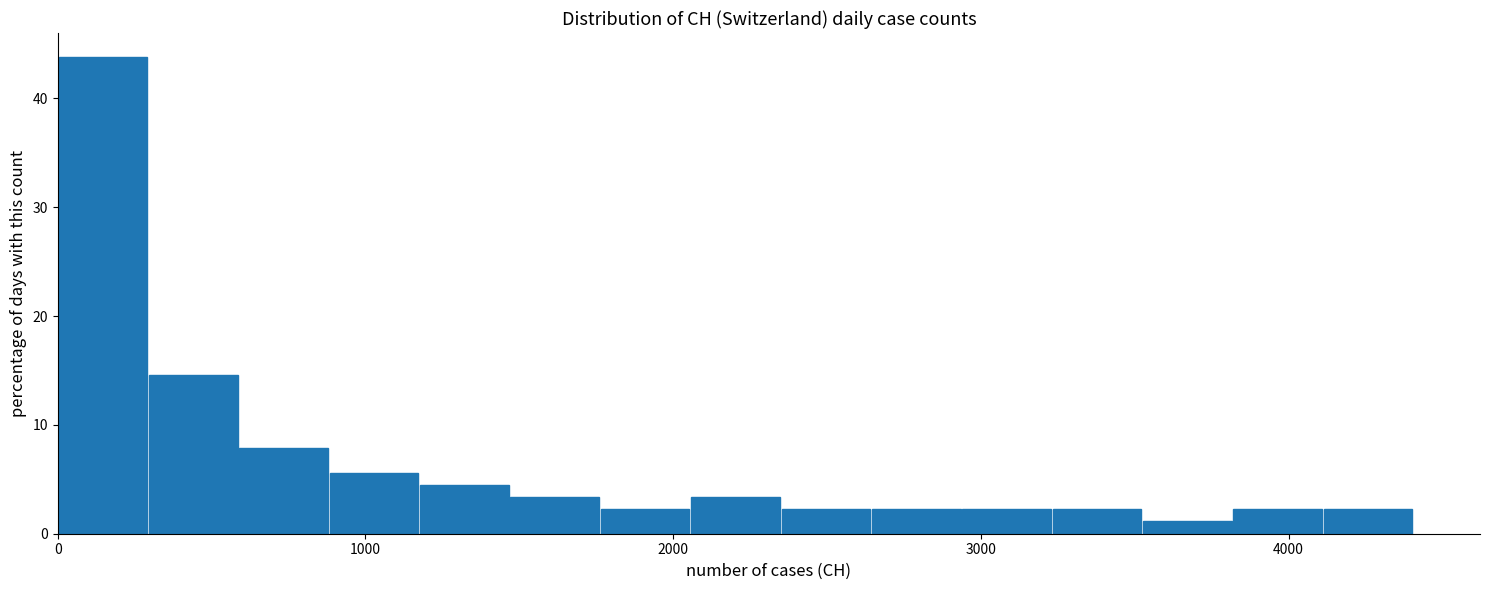

Read against the x-axis, roughly where is the centre of the tallest bar?

100